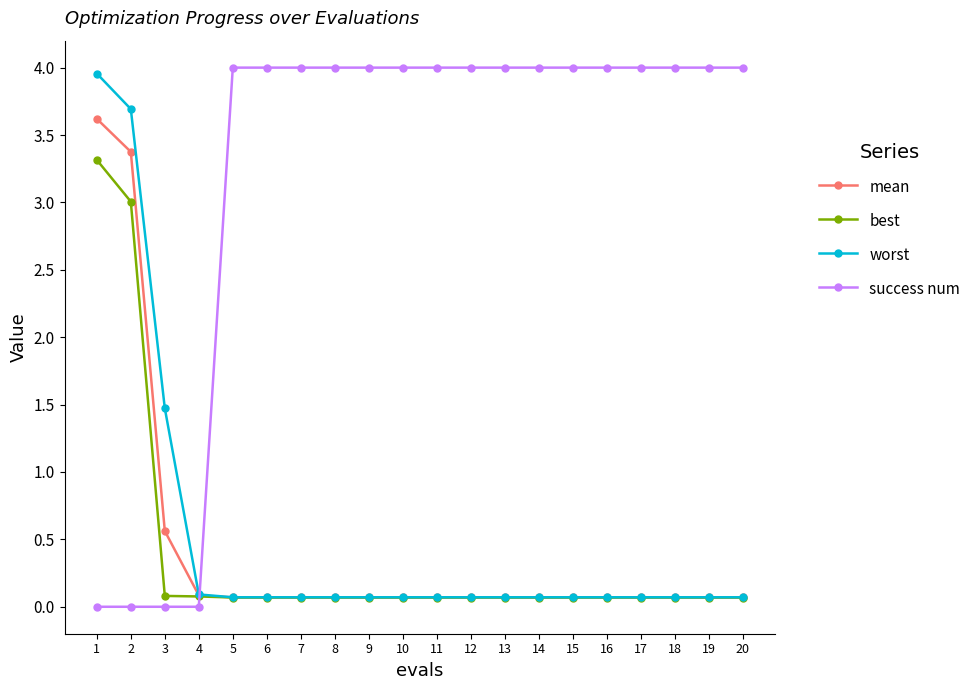

Which series has the largest total across all categories?

success num